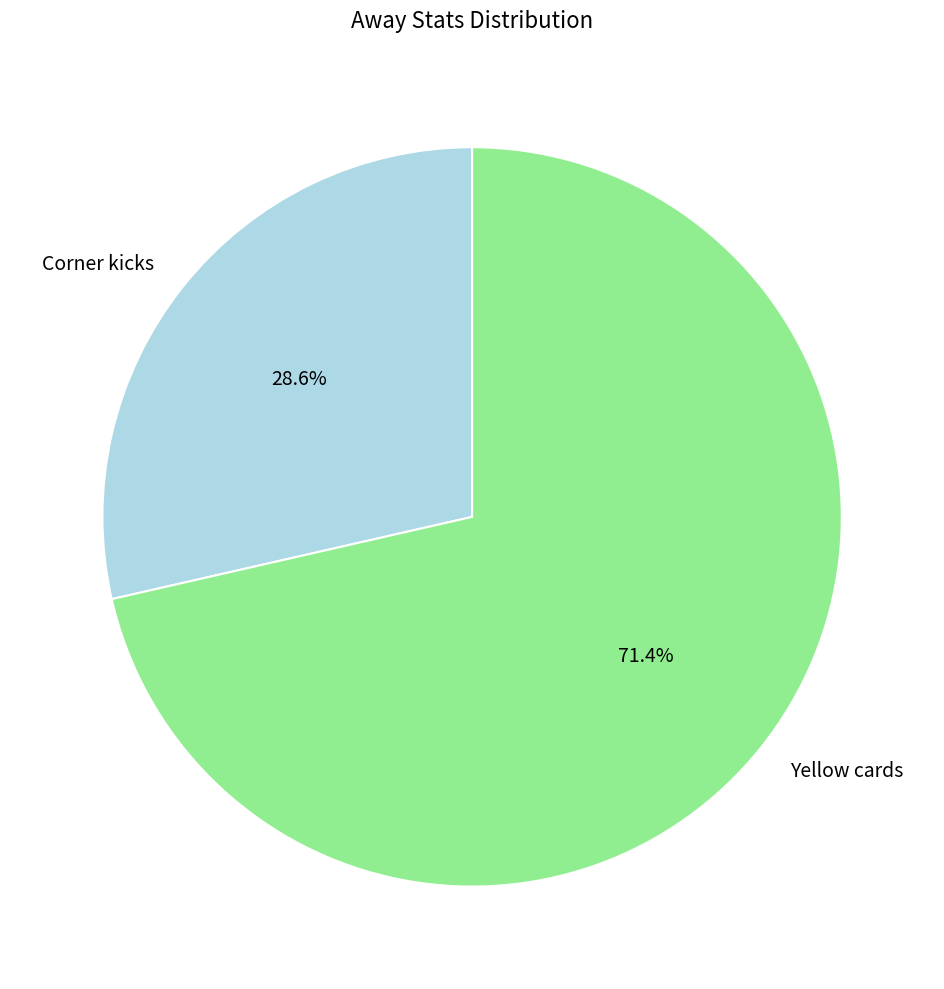

How many segments does this pie chart have?

2